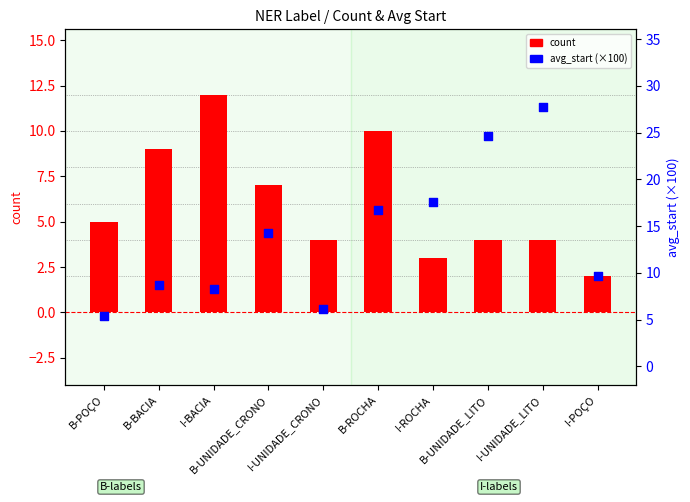

At how many categories does at least one series exceed 25?

1